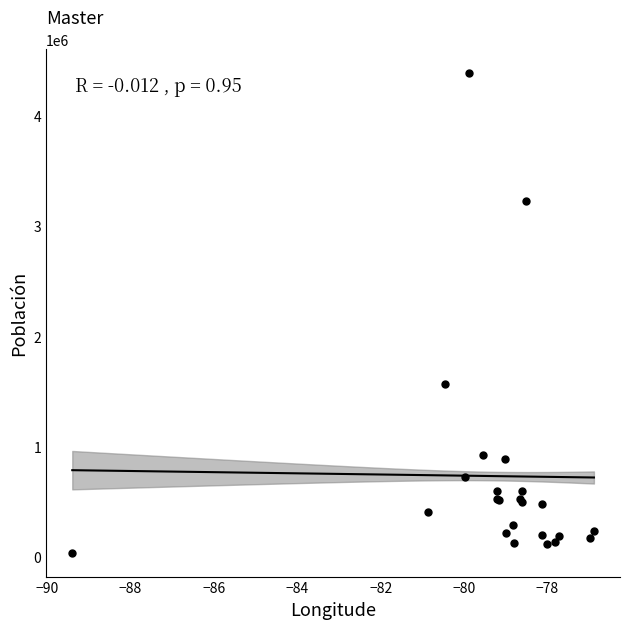

What Y value in the scatter plot is closest to 2210238?

1562079